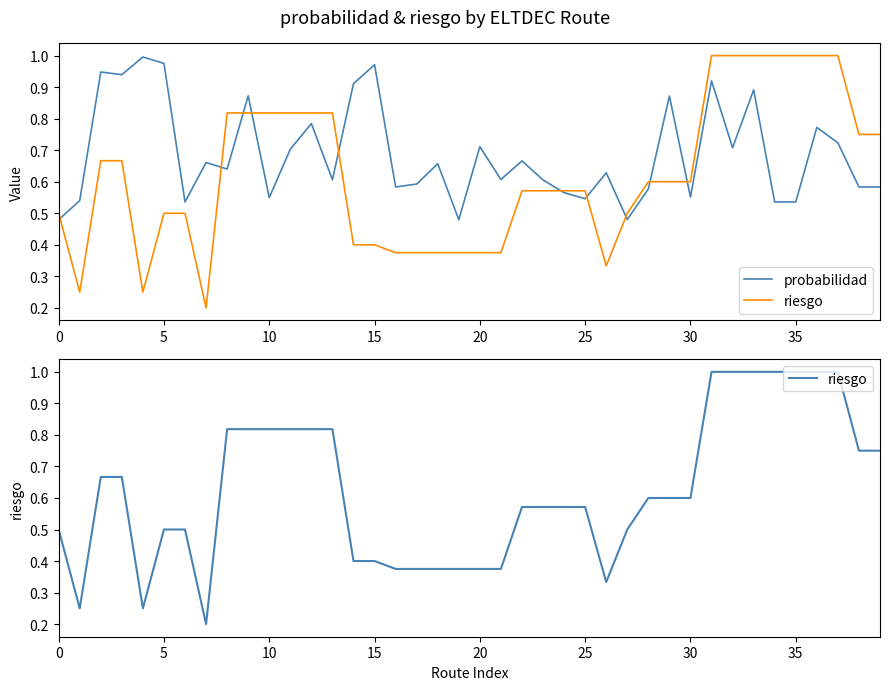

What is the difference between the second highest and second lowest values in the riesgo series?

0.8